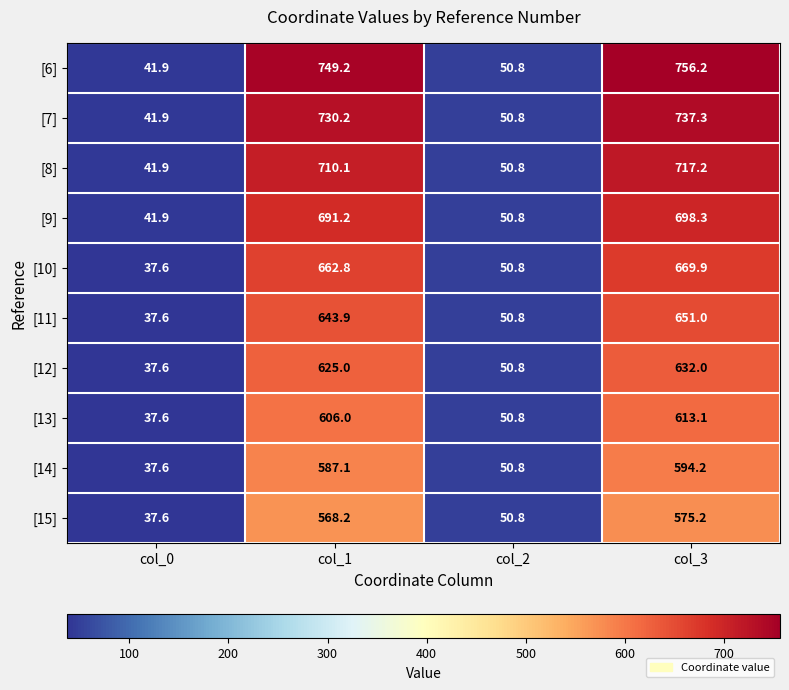

Count the number of categories in the chart.

4